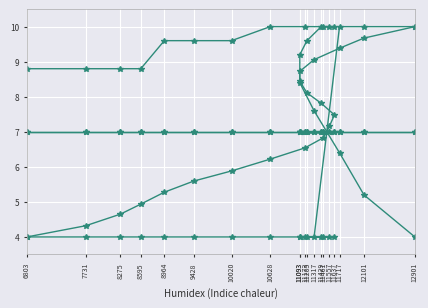

What is the spread (max minus min) of values at 11093?

5.2